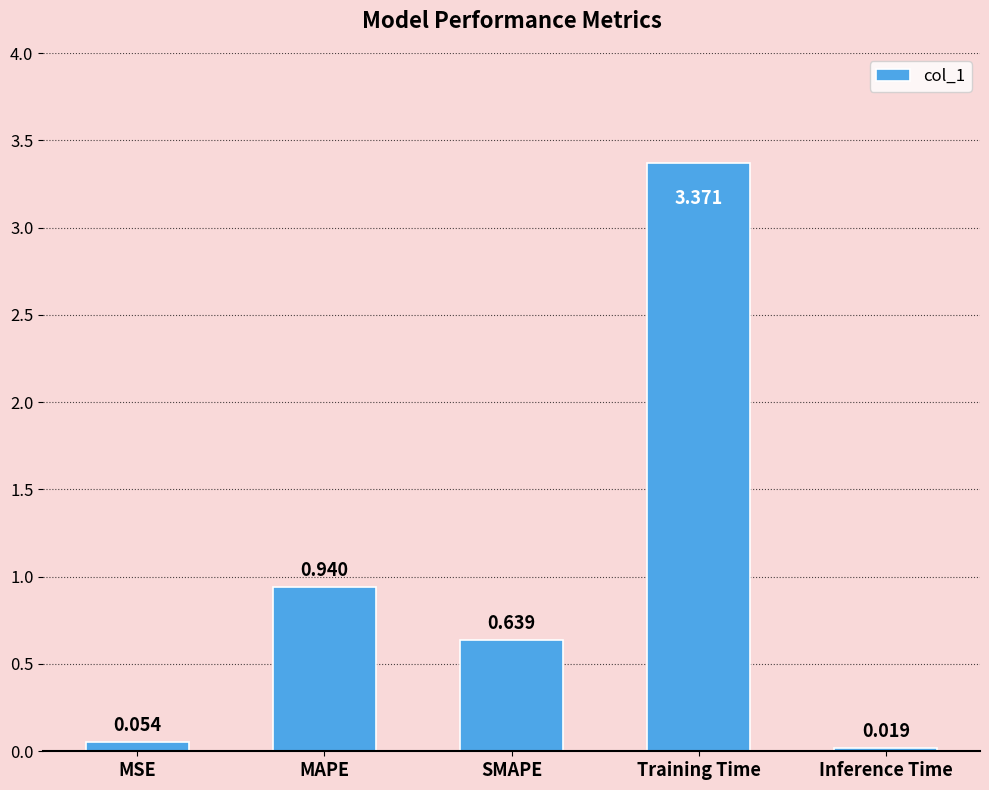

At which category does the chart reach its peak across all series?

Training Time